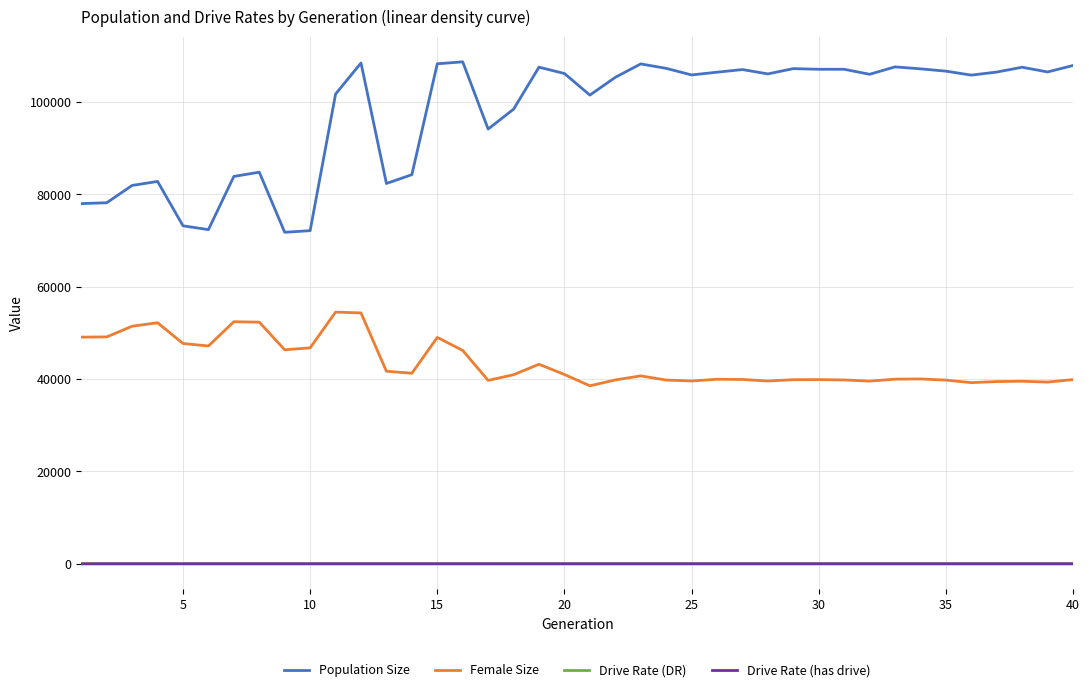

What is the greatest value displayed?

108640.0